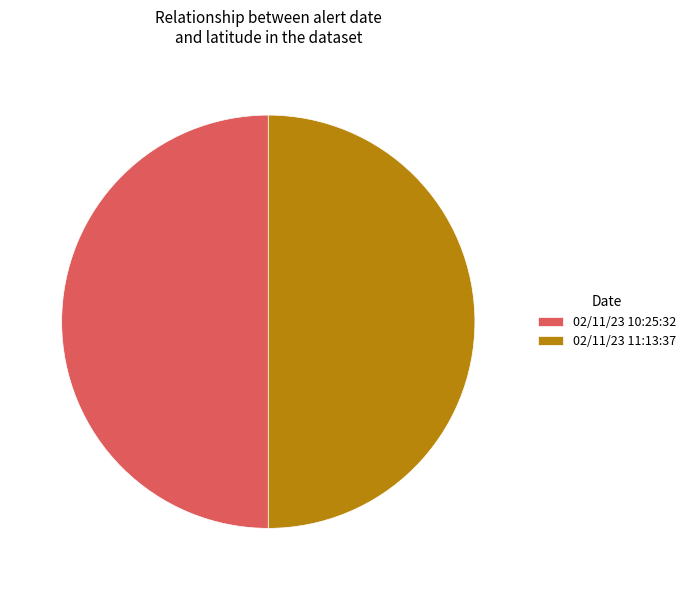

What is the ratio of the value at 02/11/23 11:13:37 to the value at 02/11/23 10:25:32?

1.0